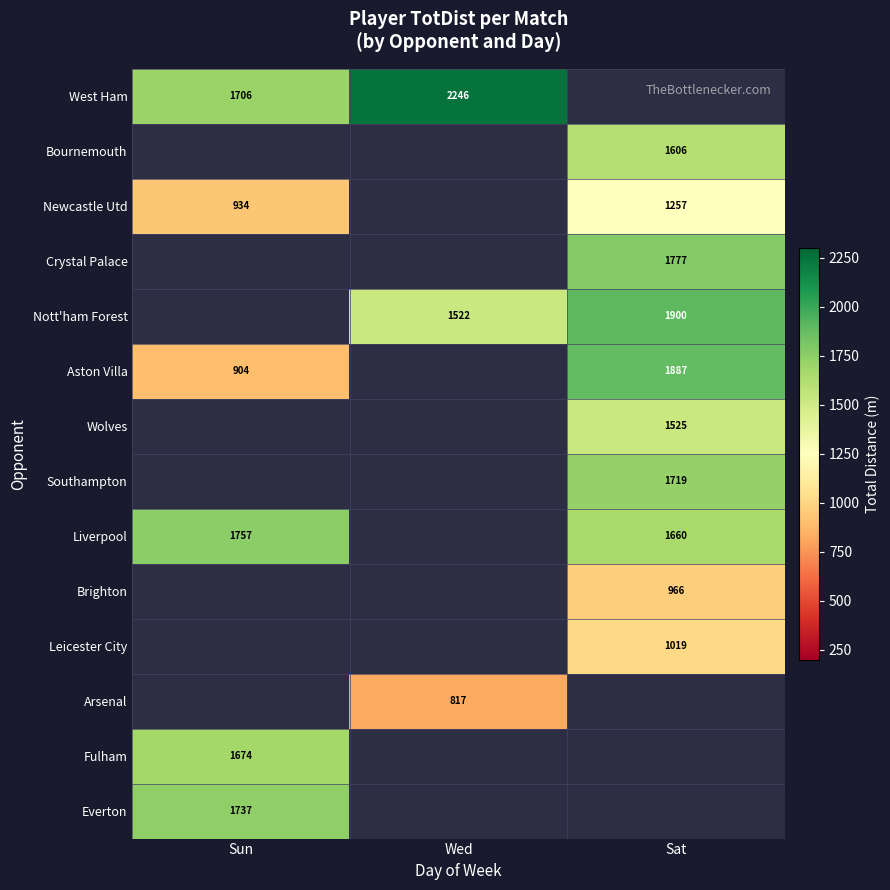

Is it true that Wolves equals 601 at Sat?

False